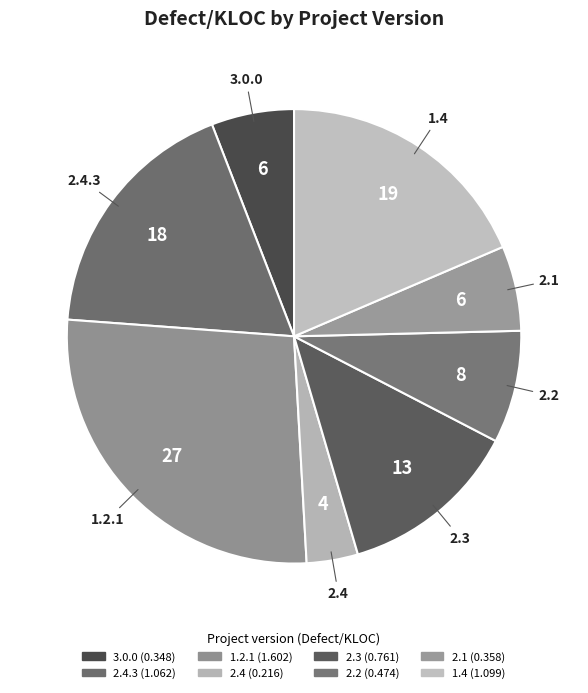

Does any single category account for the majority?

No